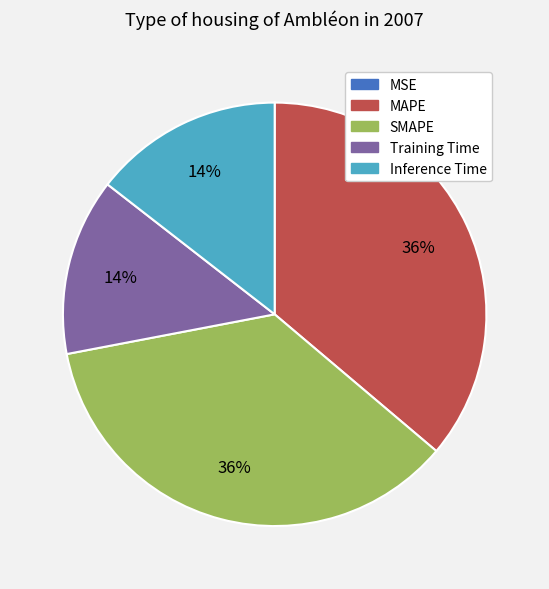

To the nearest percent, what is the difference between the largest and smallest slice percentages?

36%